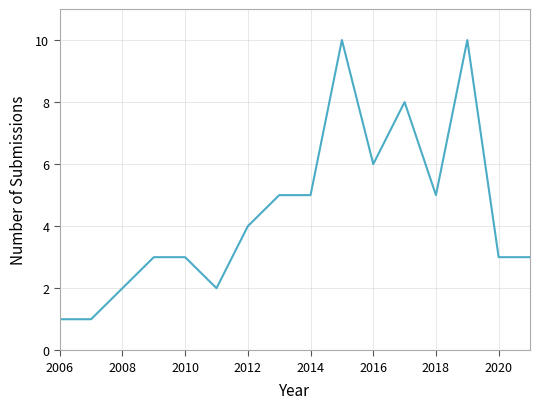

What is the difference between the second highest and second lowest values?

9